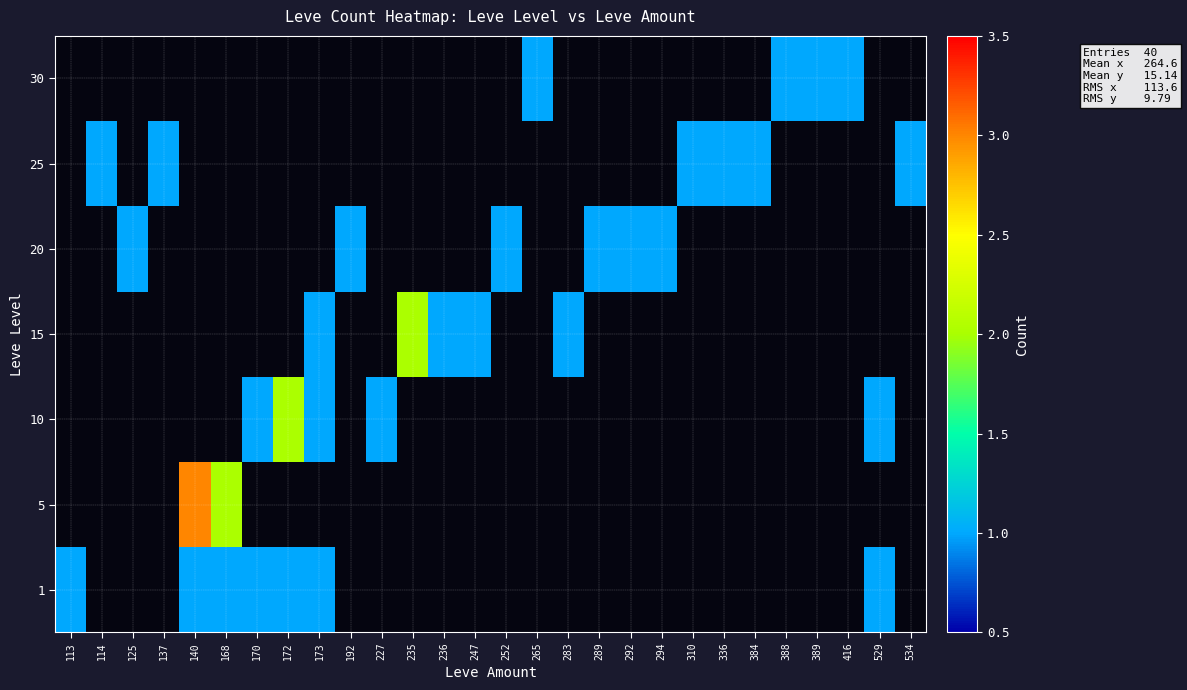

Between 388 and 416, which is larger?

416